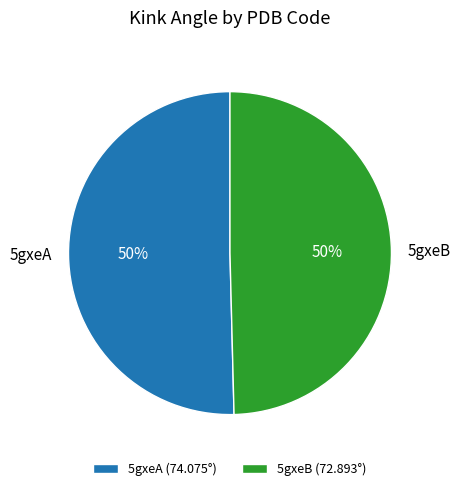

Approximately how many times larger is the value at 5gxeA (74.075°) compared to 5gxeB (72.893°)?

1.0